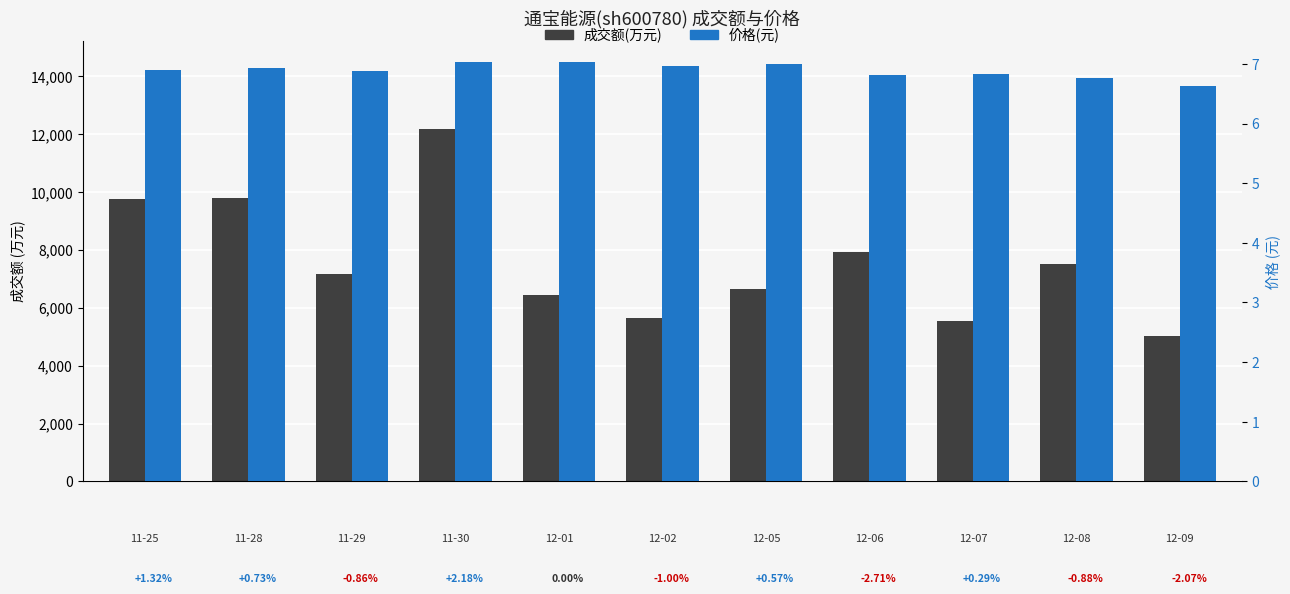

What is the minimum value for 价格?

6.6